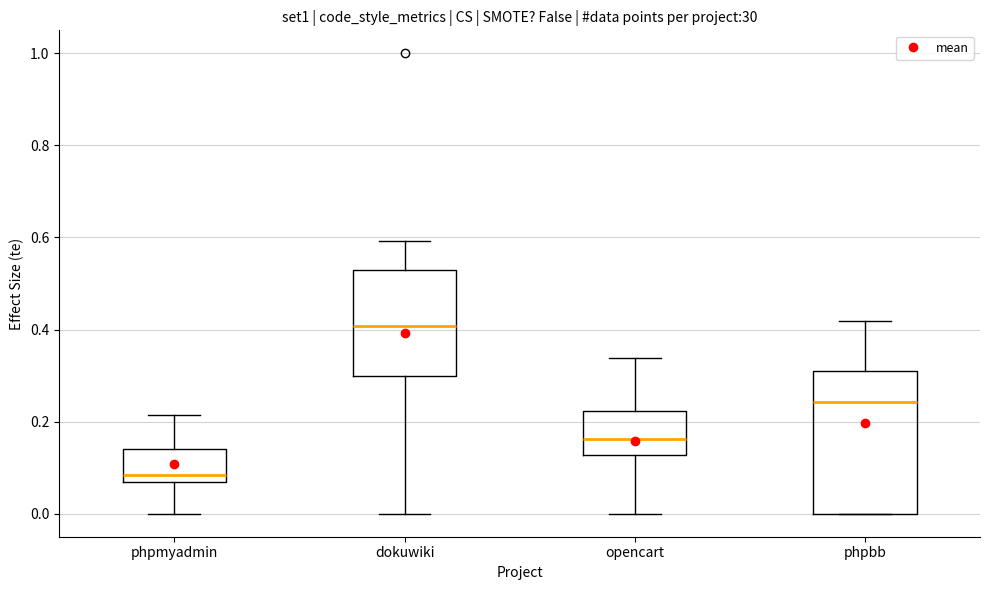

Reading left to right, read every box against the y-axis: the position of its median line, the range the box covers, and the ends of its whiskers. The values are not printed on the chart, so give them approximately, as read against the axis.

phpmyadmin: median 0.08, box 0.06 to 0.14, whiskers 0.00 to 0.22
dokuwiki: median 0.40, box 0.30 to 0.52, whiskers 0.00 to 0.60
opencart: median 0.16, box 0.12 to 0.22, whiskers 0.00 to 0.34
phpbb: median 0.24, box 0.00 to 0.32, whiskers 0.00 to 0.42